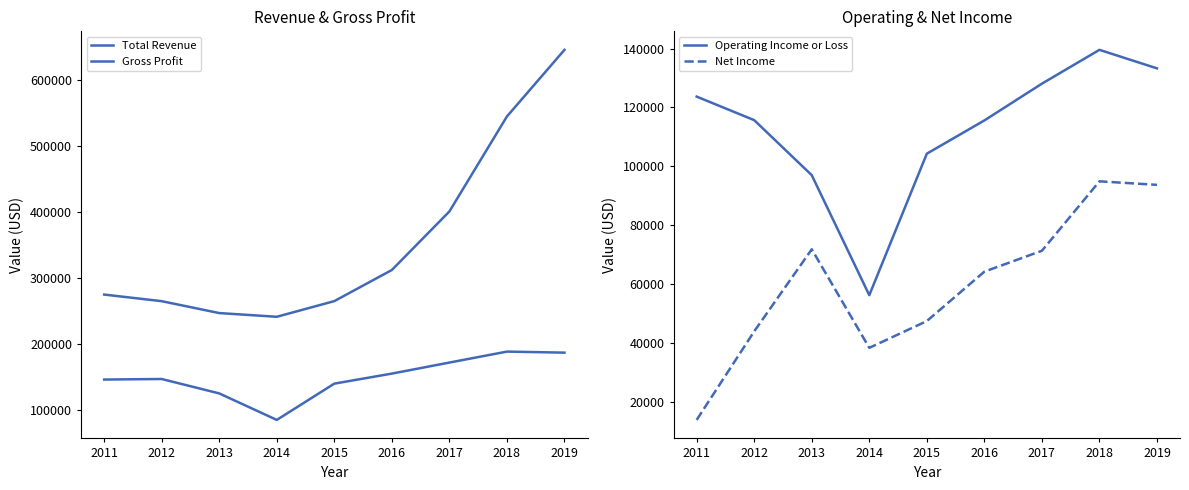

What is the maximum value for Net Income?

94900